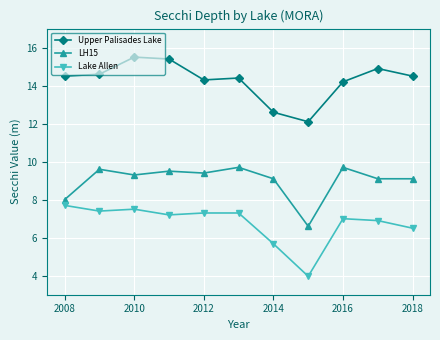

Which series has the largest total across all categories?

Upper Palisades Lake